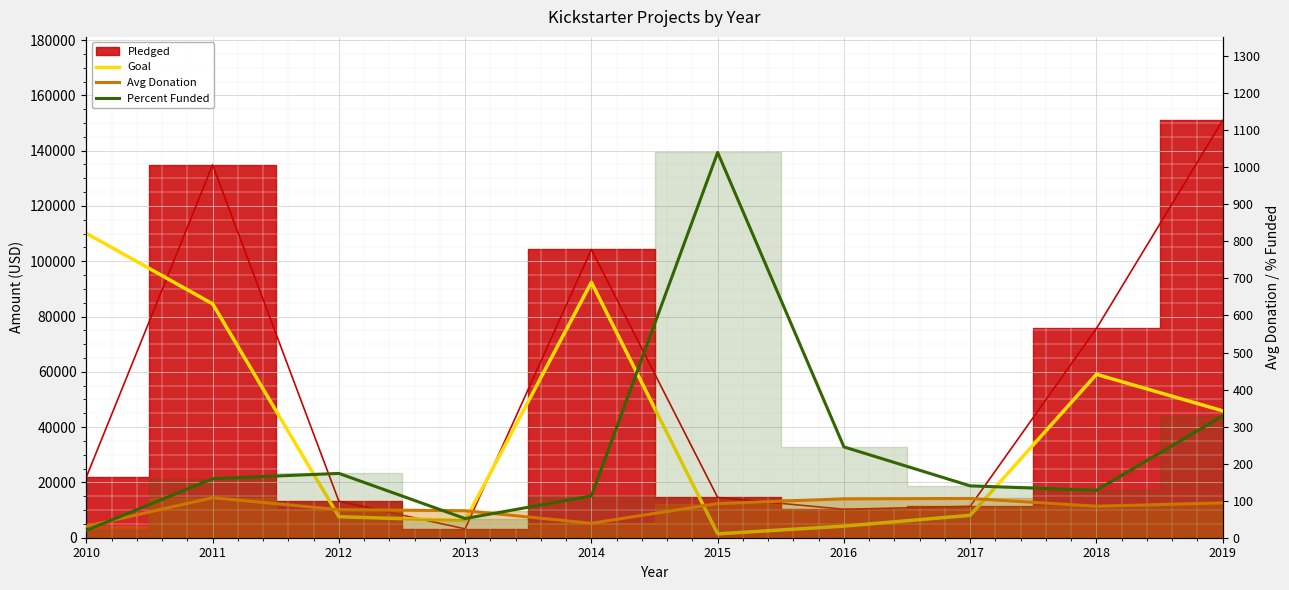

What is the total value across all series at 2011?

84867.4